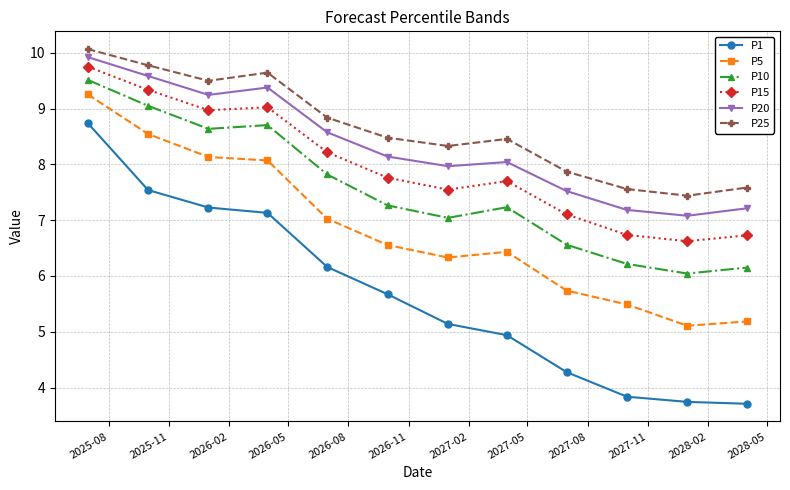

True or false: P20 and P25 cross at least once.

False